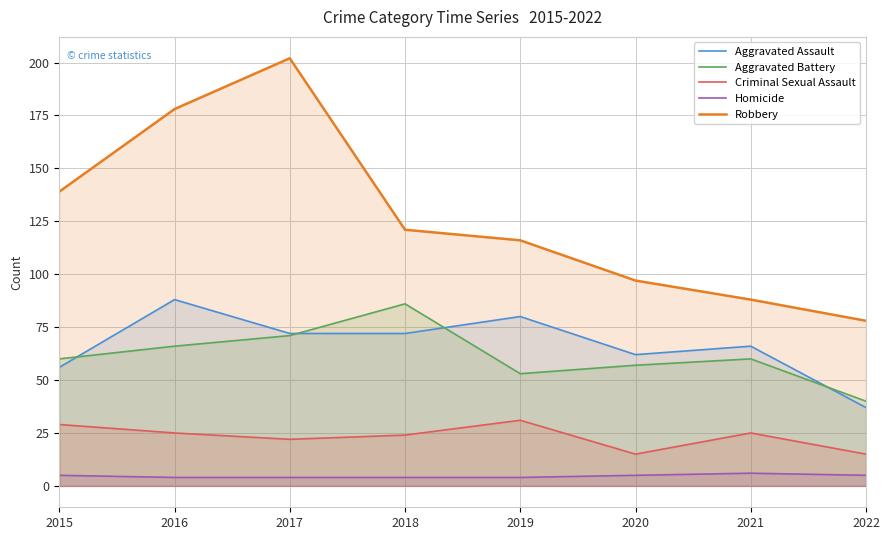

Count the number of categories in the chart.

8